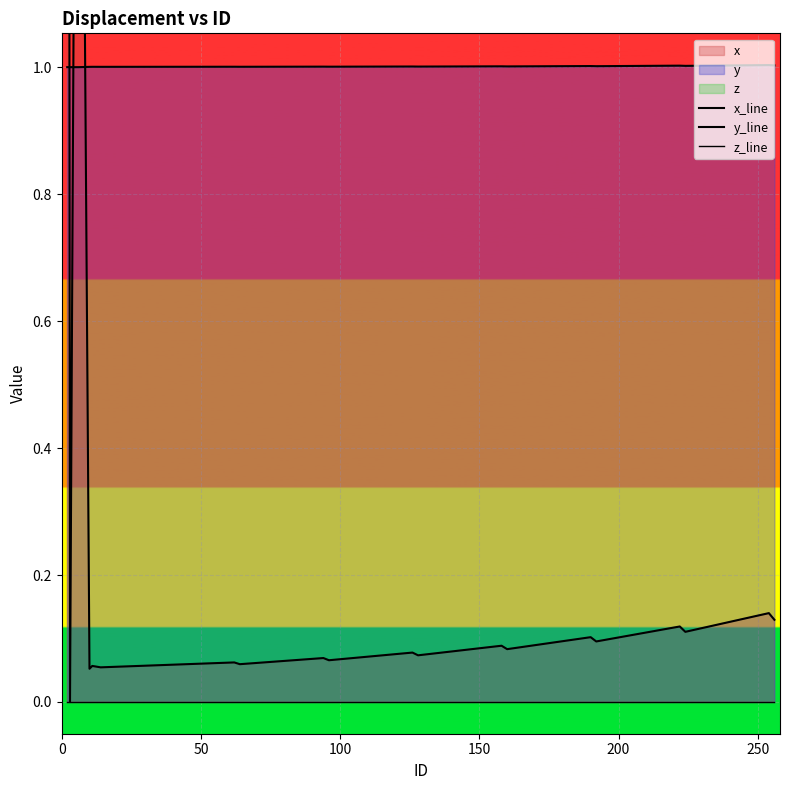

Which series has the widest spread of values?

x_line